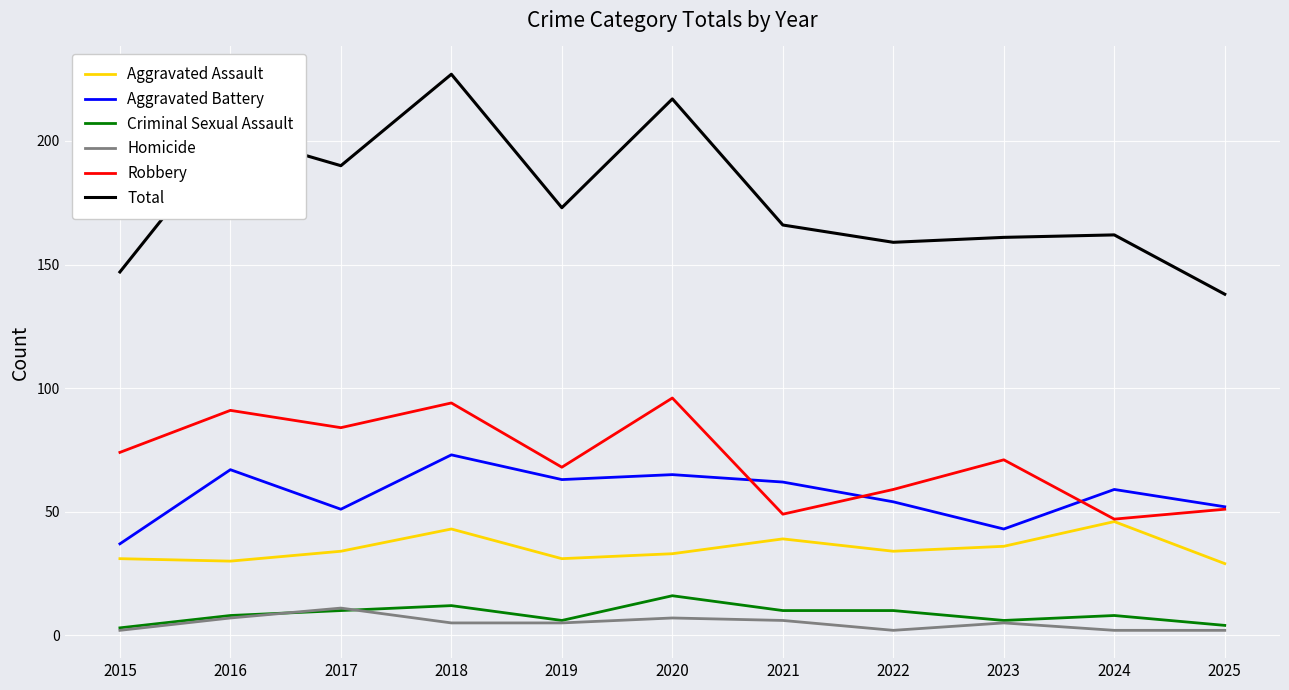

How many distinct data groups are displayed?

6